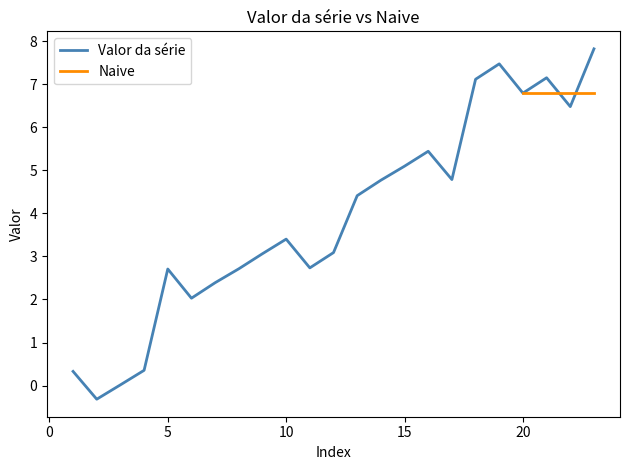

What is the maximum value for Valor da série?

7.8